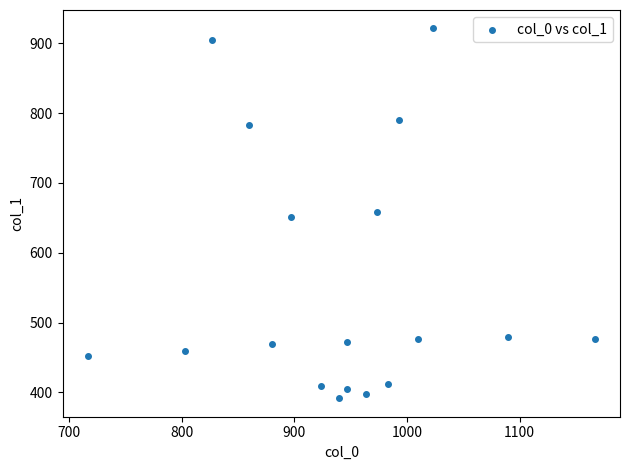

What is the range of X values (max minus min)?

450.0